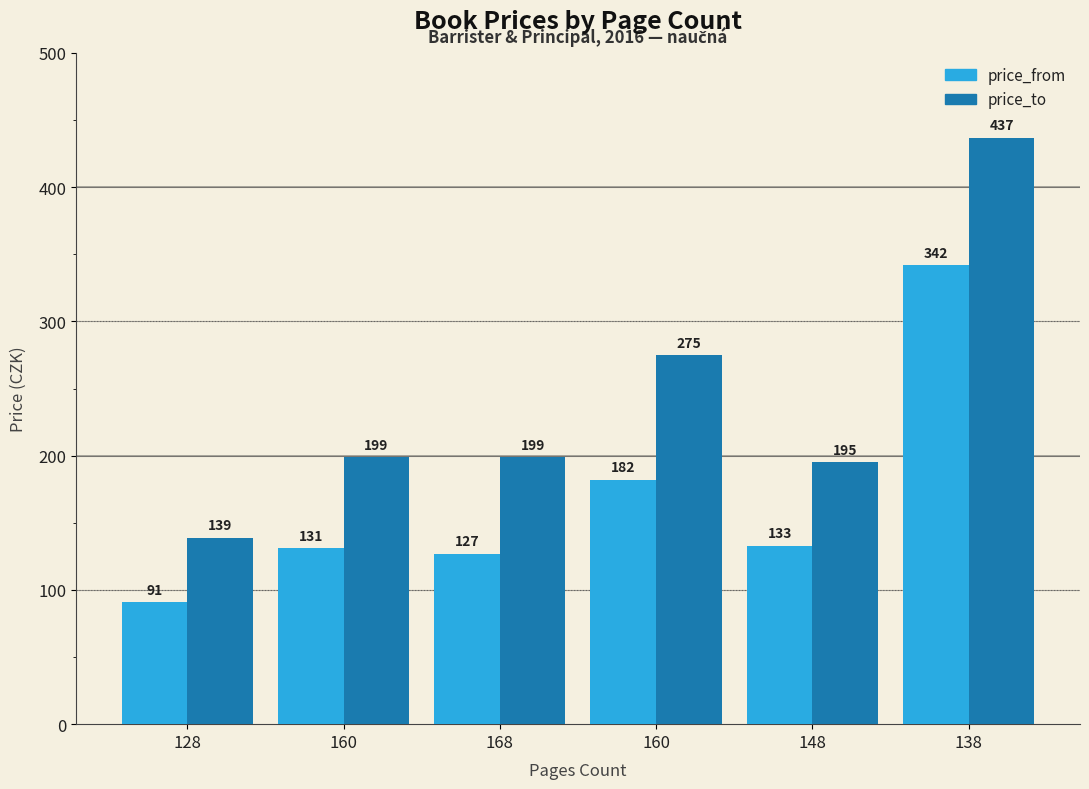

Reading left to right, list all the values displayed in this chart.

price_from: 91	131	127	182	133	342
price_to: 139	199	199	275	195	437